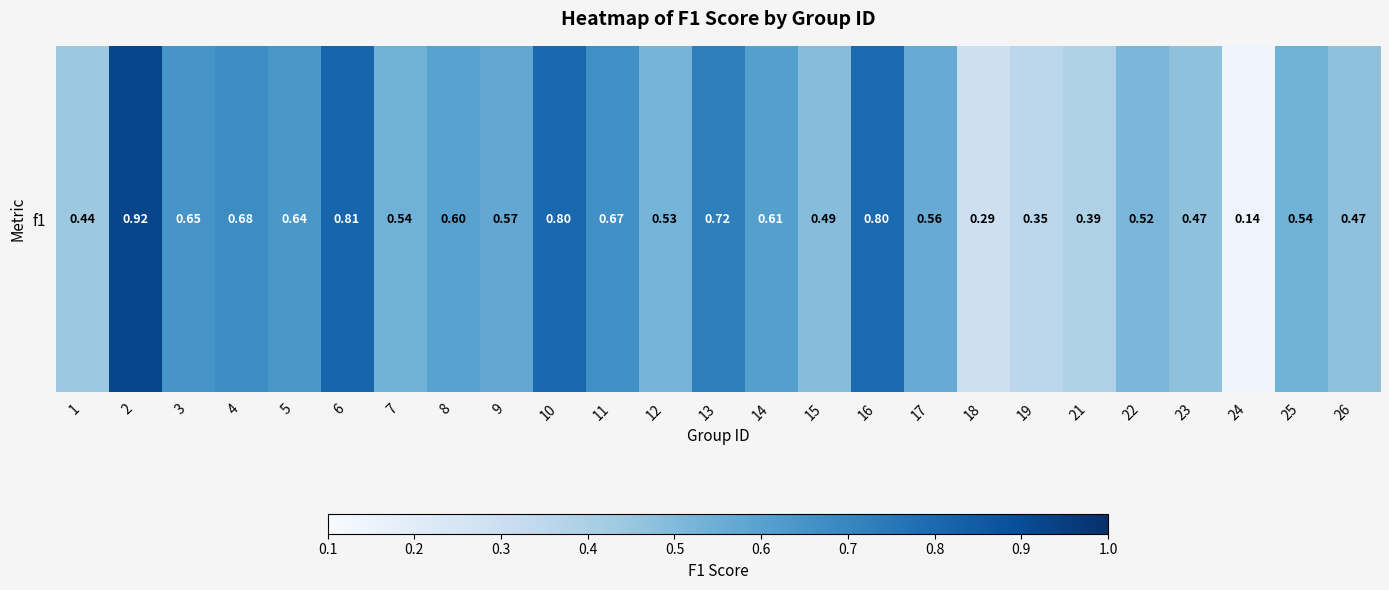

Which has a higher value, 8 or 3?

3